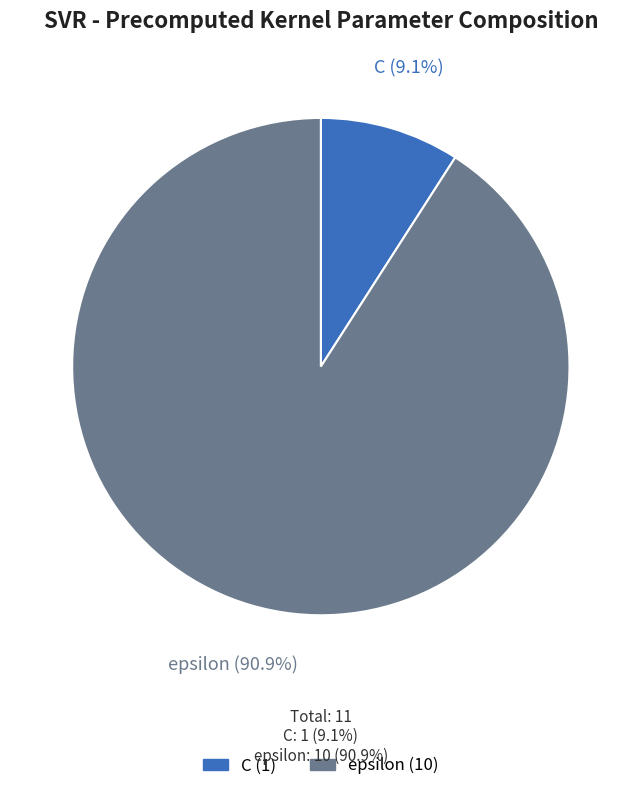

Do epsilon and C together represent more than half of the pie?

Yes